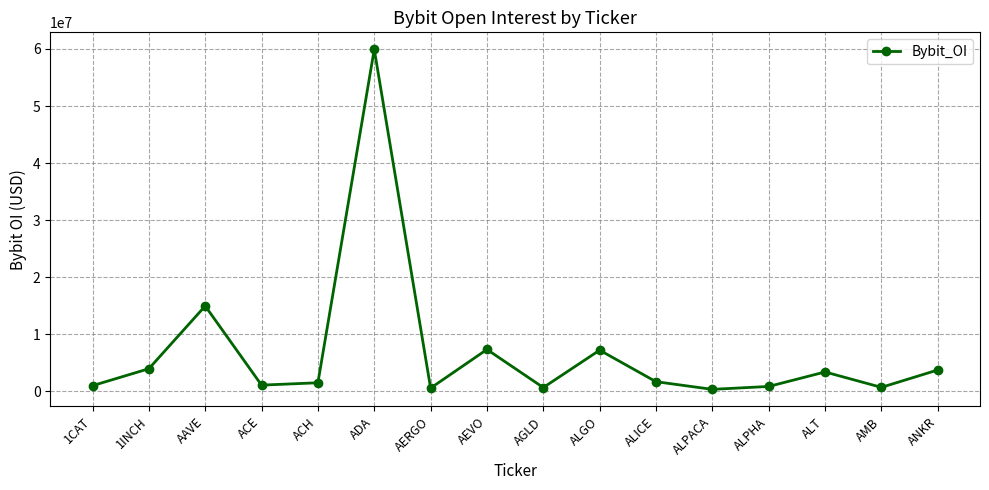

The chart shows a value of 1715457 at ALICE. True or false?

True